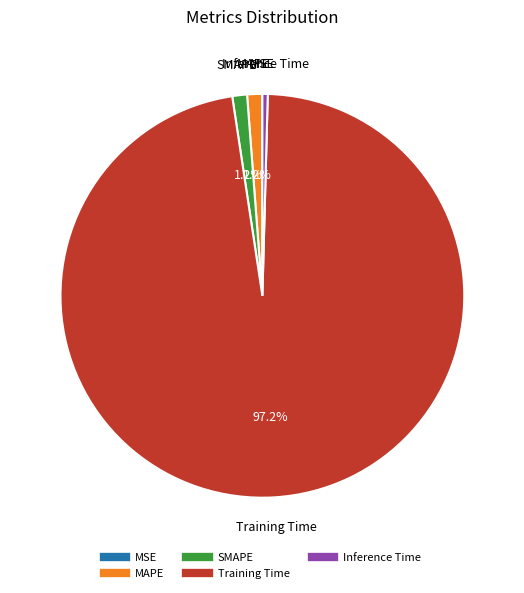

What is the largest slice in the pie chart?

Training Time